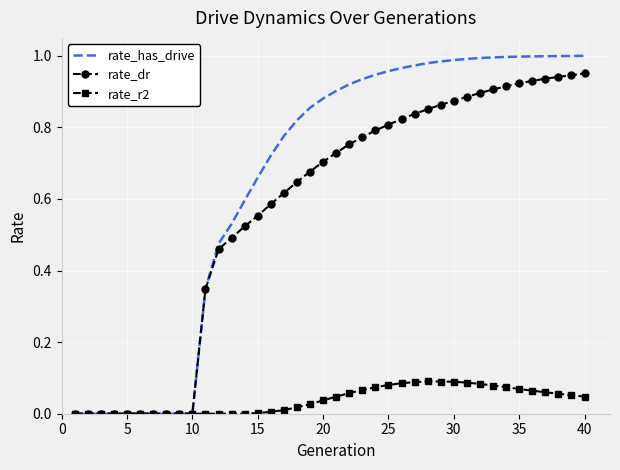

Which series has the largest range (max minus min)?

rate_has_drive